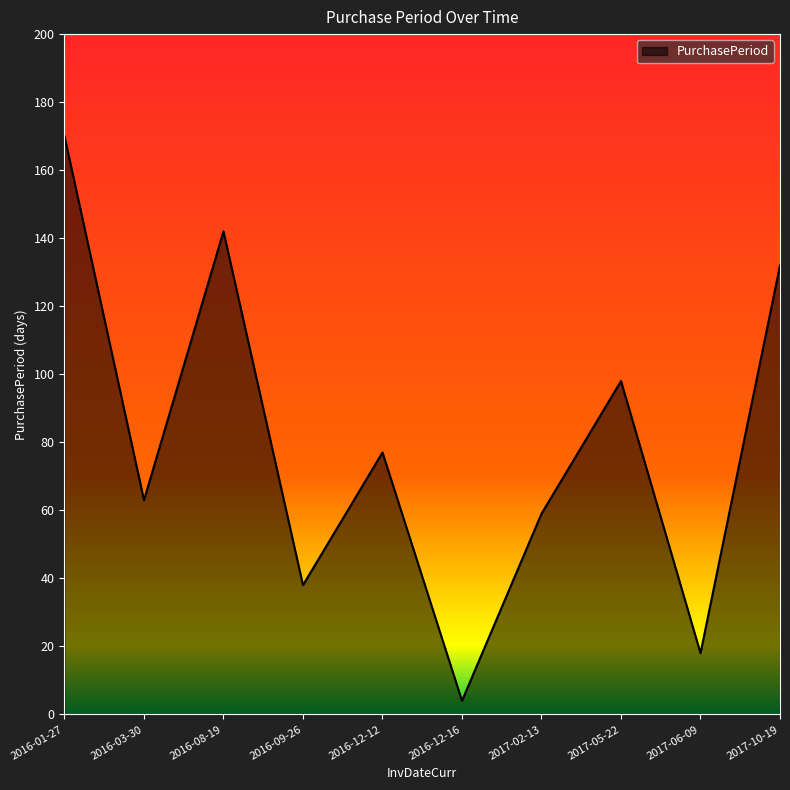

How many distinct data groups are displayed?

1